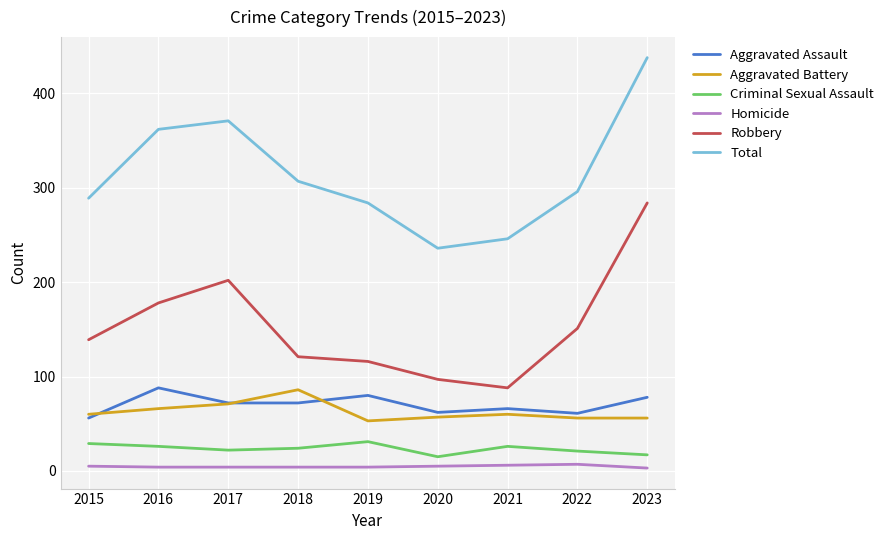

True or false: Criminal Sexual Assault and Aggravated Battery intersect in this chart.

False